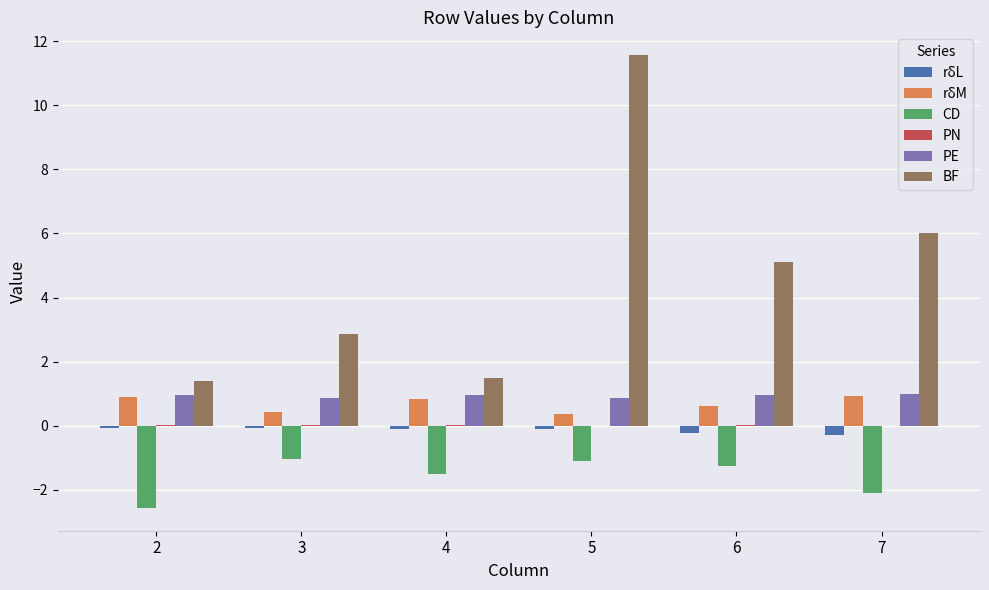

Which series has the largest total across all categories?

BF